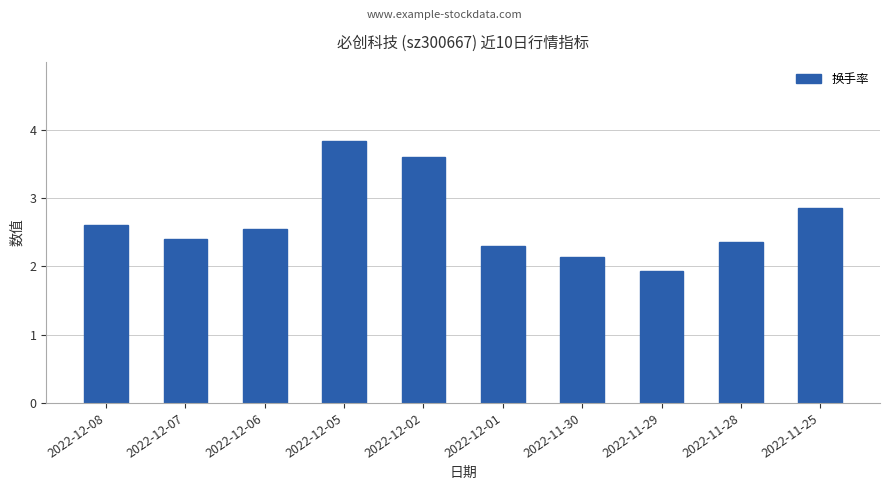

What is the difference between the second highest and second lowest values?

1.5